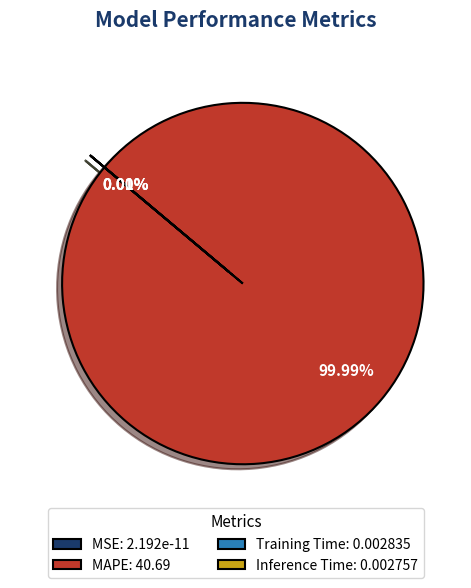

To the nearest percent, what is the combined percentage of Inference Time and MAPE?

100%